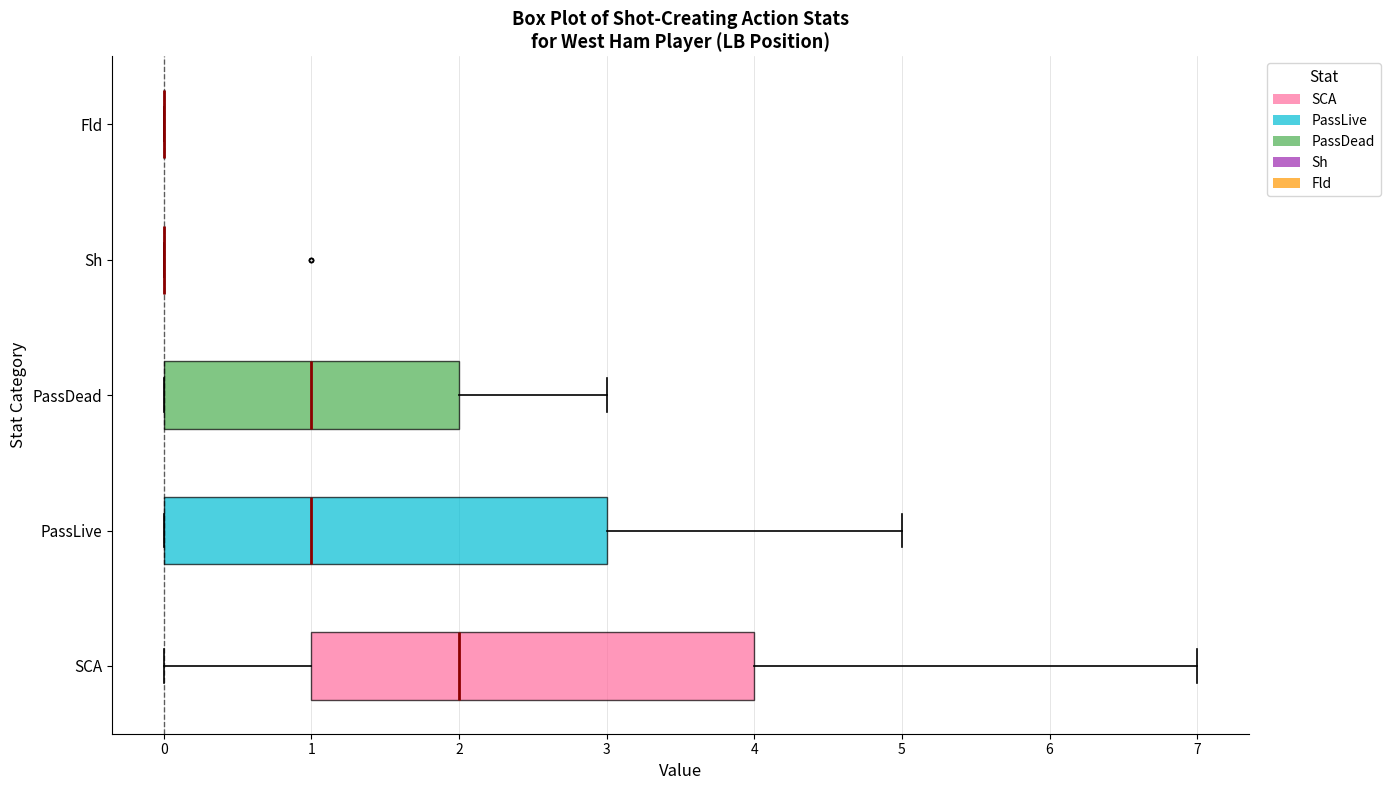

Where is the left edge of the box for SCA on the x-axis? The values are not printed on the chart, so give them approximately, as read against the axis.

1